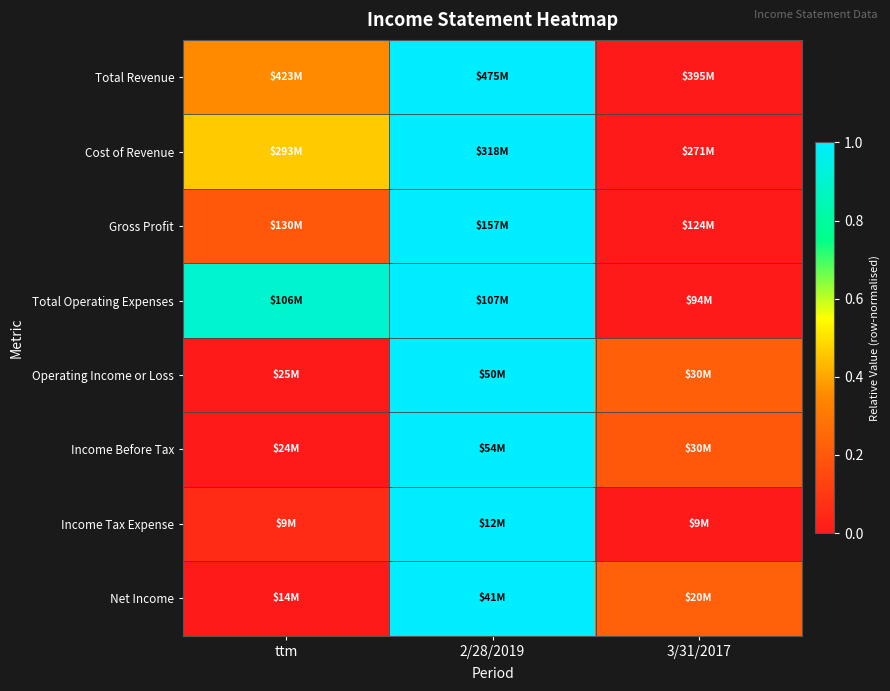

Between 2/28/2019 and 3/31/2017, which is larger?

2/28/2019